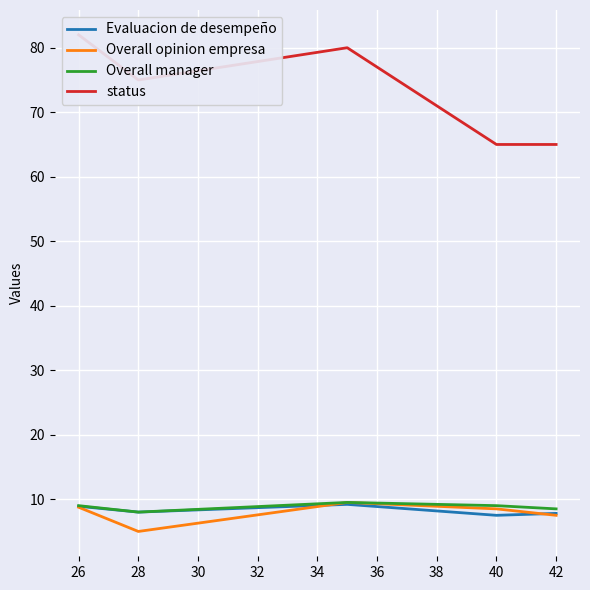

True or false: status and Overall manager cross at least once.

False